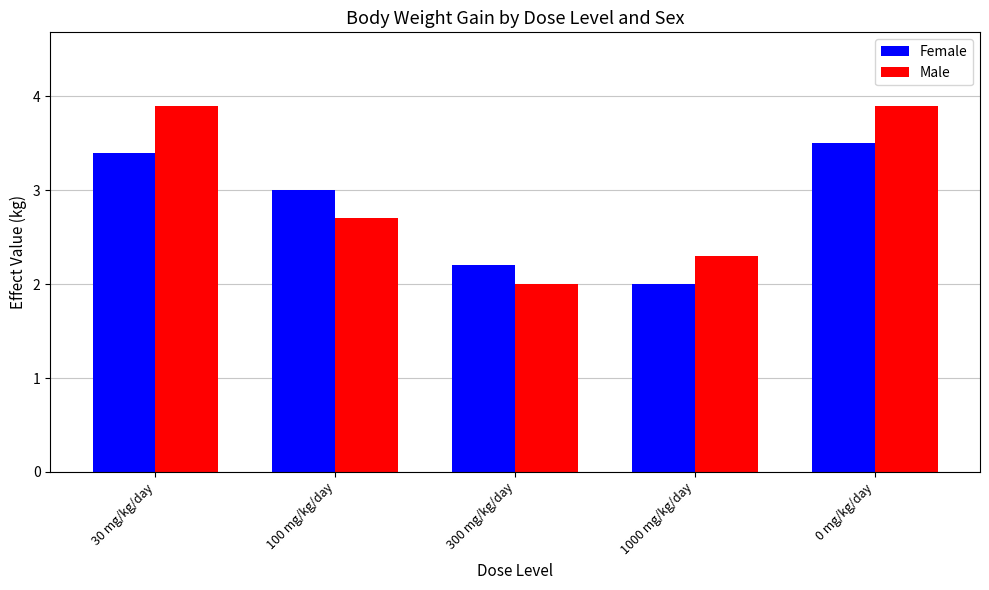

What is the value of the Male bar at the 3rd from the left?

2.0